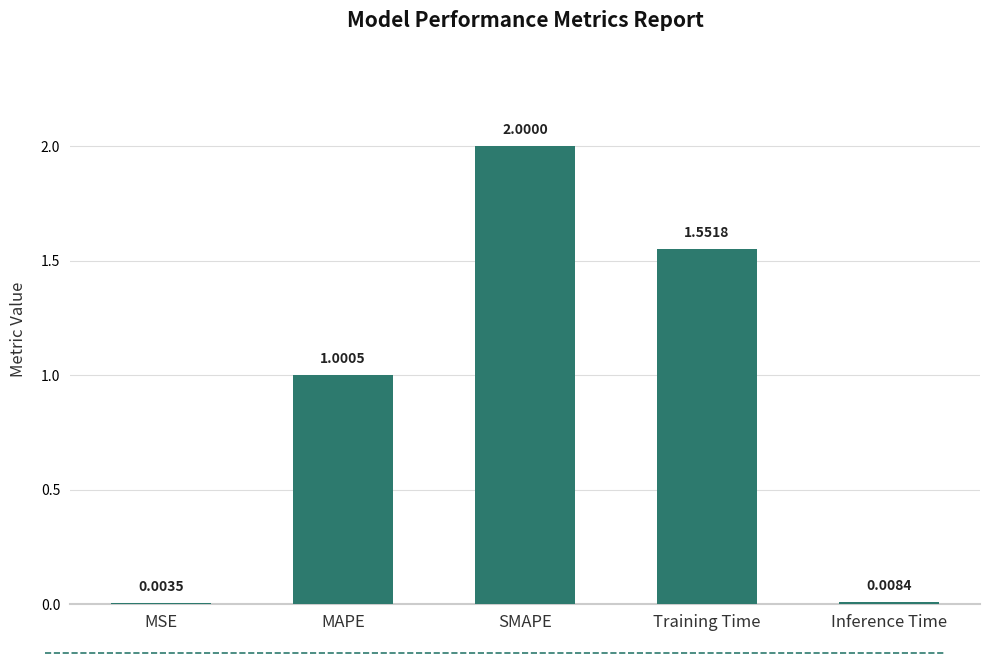

How many data points are above 1?

3